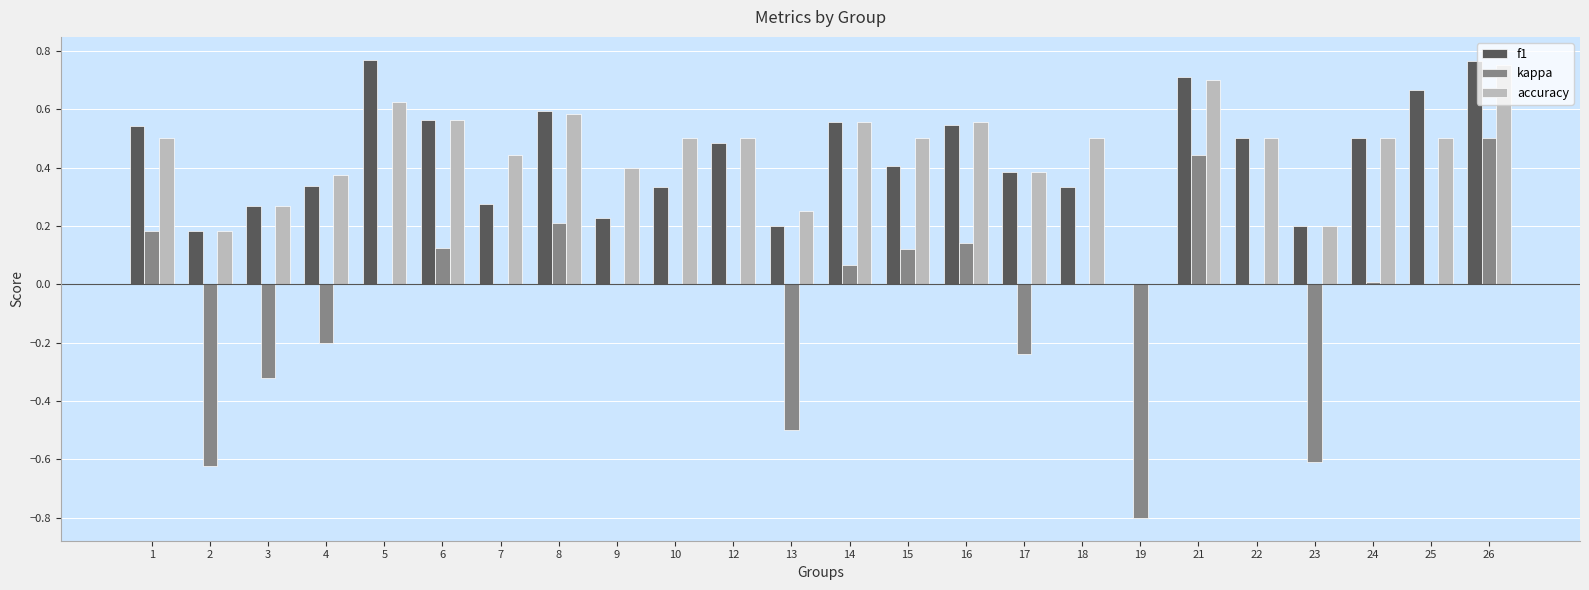

At which category is the sum across all series the highest?

26